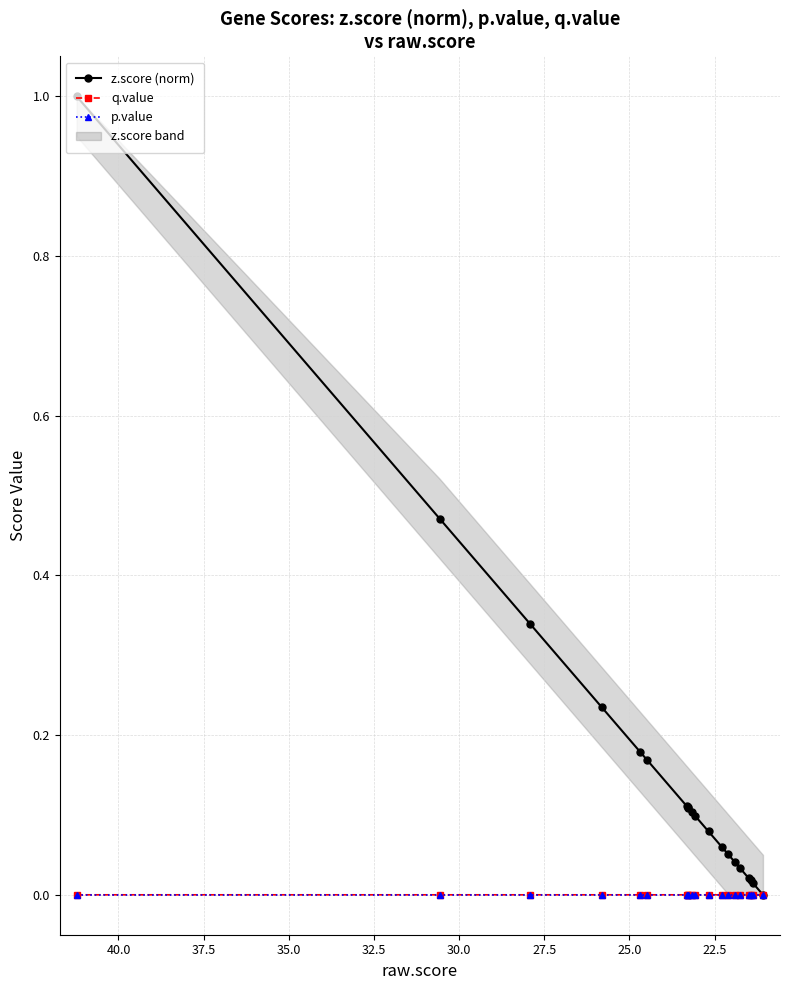

True or false: p.value and z.score (norm) intersect in this chart.

False